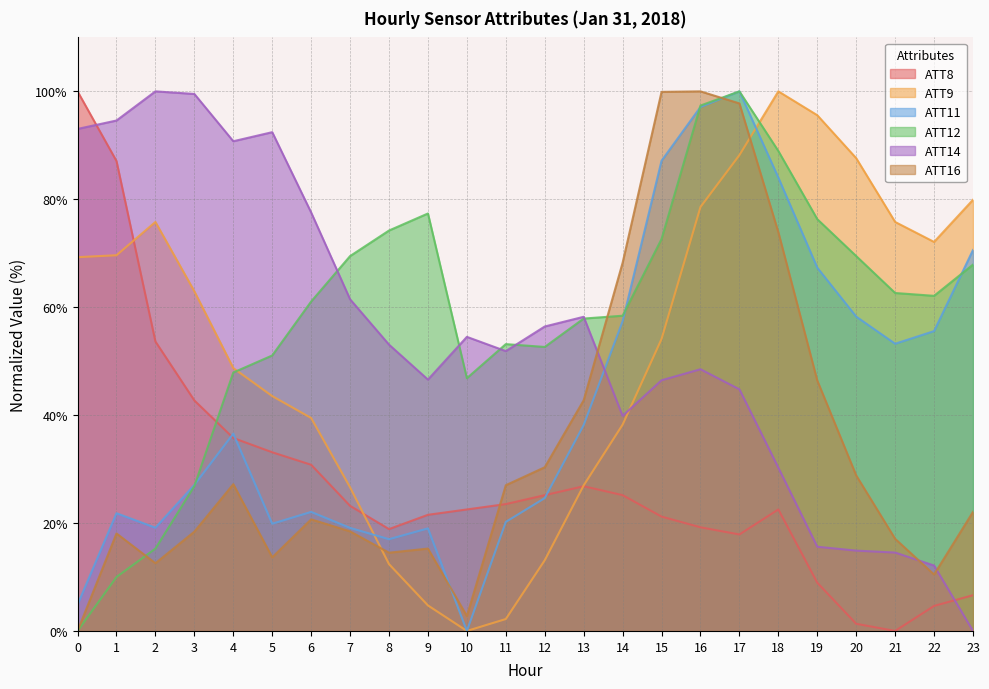

How many lines are shown in the chart?

6